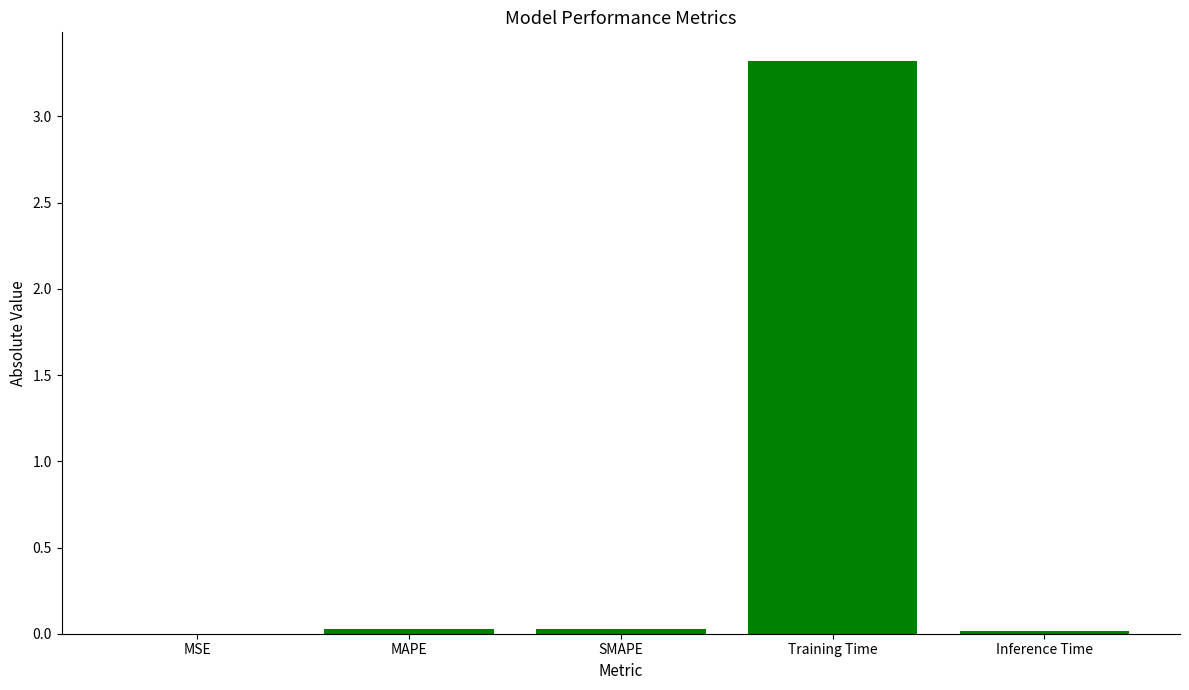

What is the maximum value shown in the chart?

3.3